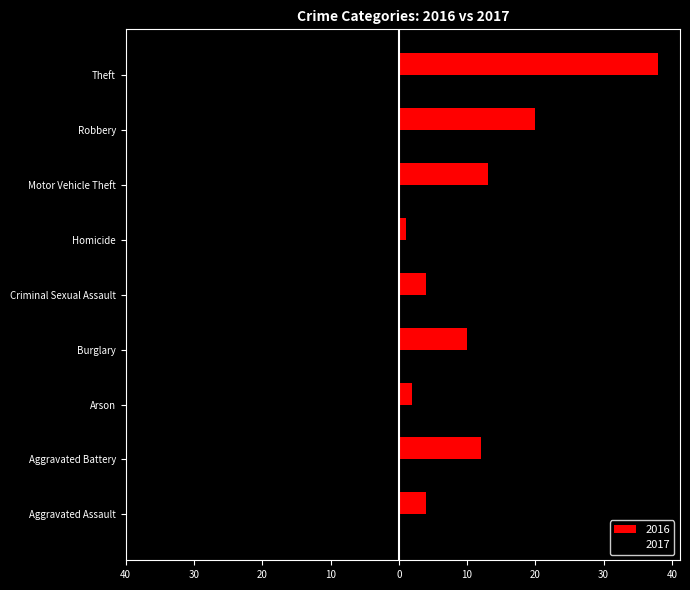

What are all the series names shown in the legend?

2016, 2017